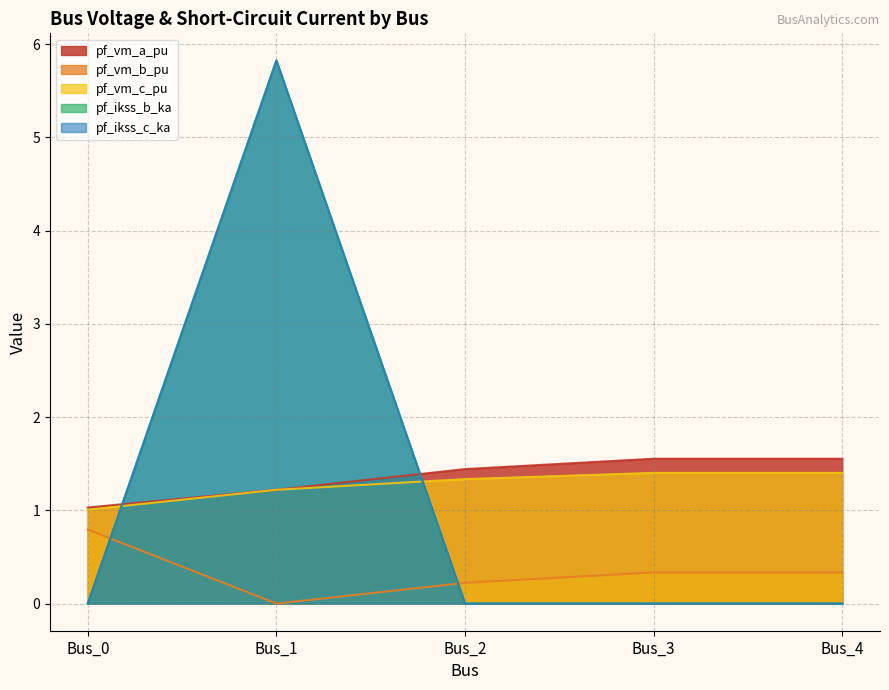

What are all the series names shown in the legend?

pf_vm_a_pu, pf_vm_b_pu, pf_vm_c_pu, pf_ikss_b_ka, pf_ikss_c_ka